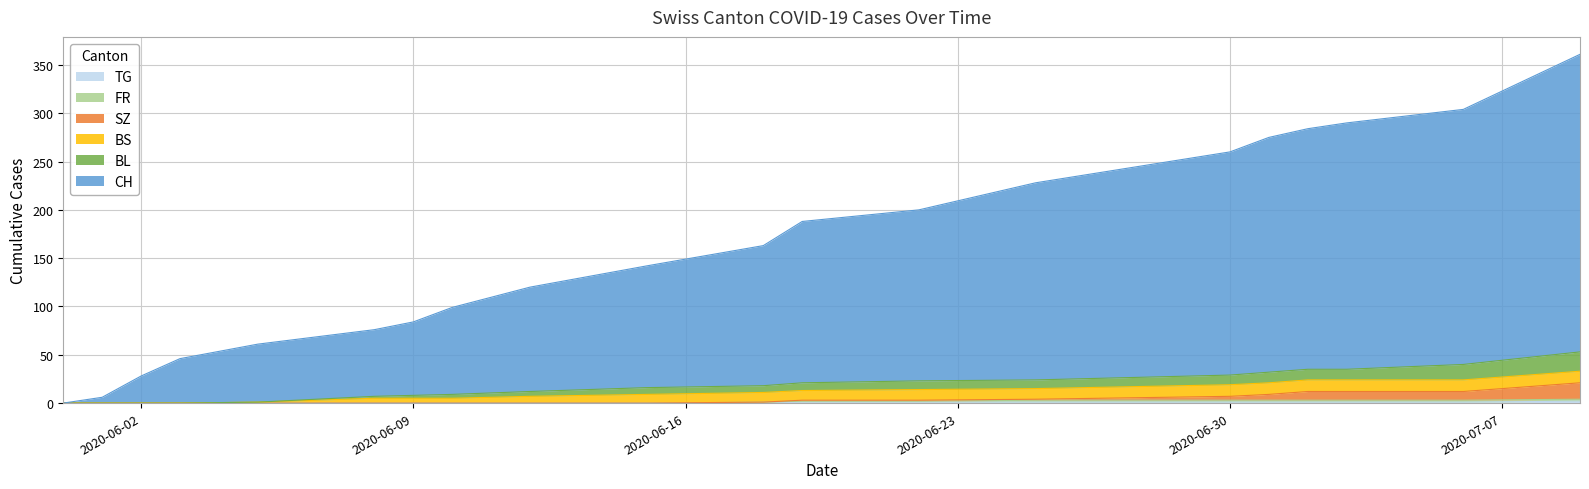

Is the value of BL at 2020-07-06 greater than the value of SZ at 2020-06-19?

Yes